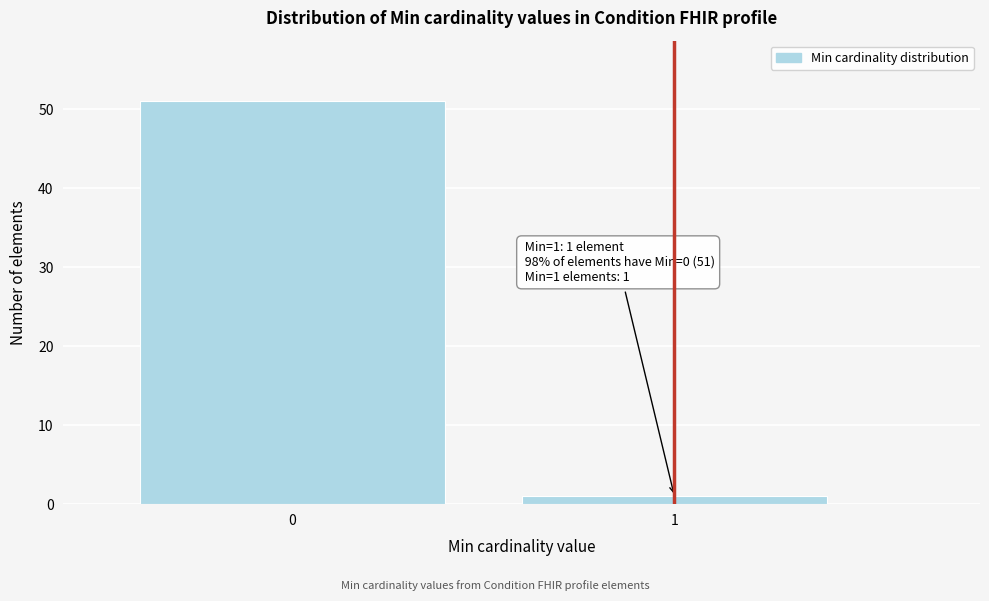

Reading right to left, list all the values displayed in this chart.

1=1	0=51